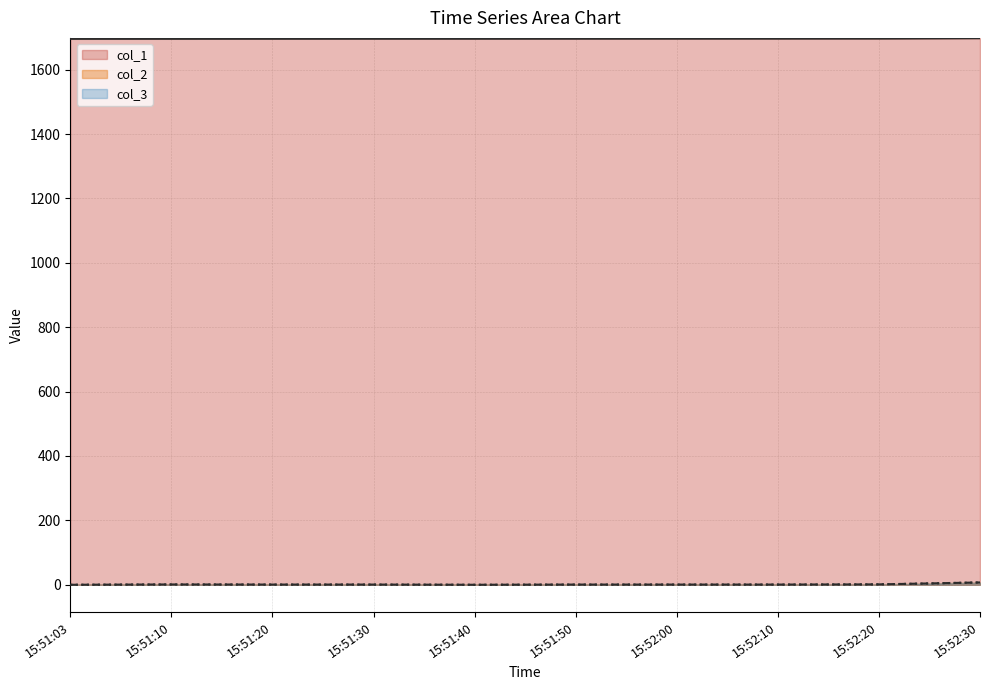

Does the chart display data point markers on the line(s)?

No